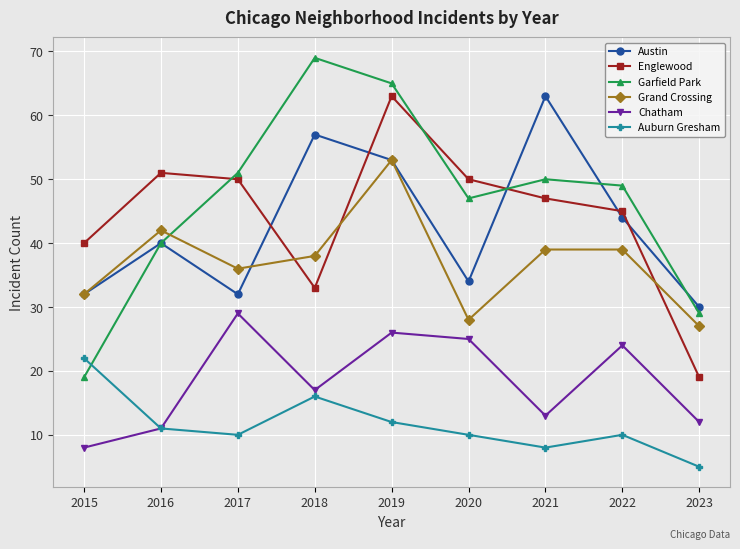

Which series has the largest range (max minus min)?

Garfield Park